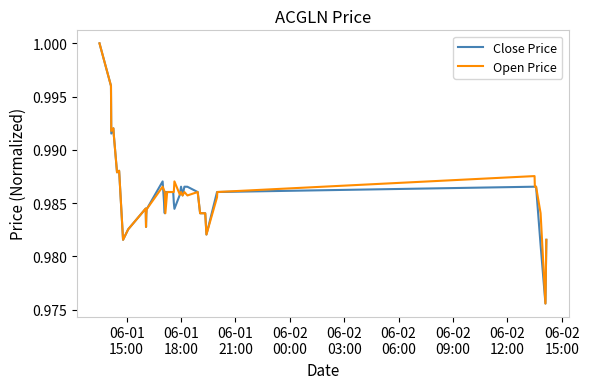

Does the chart display data point markers on the line(s)?

No